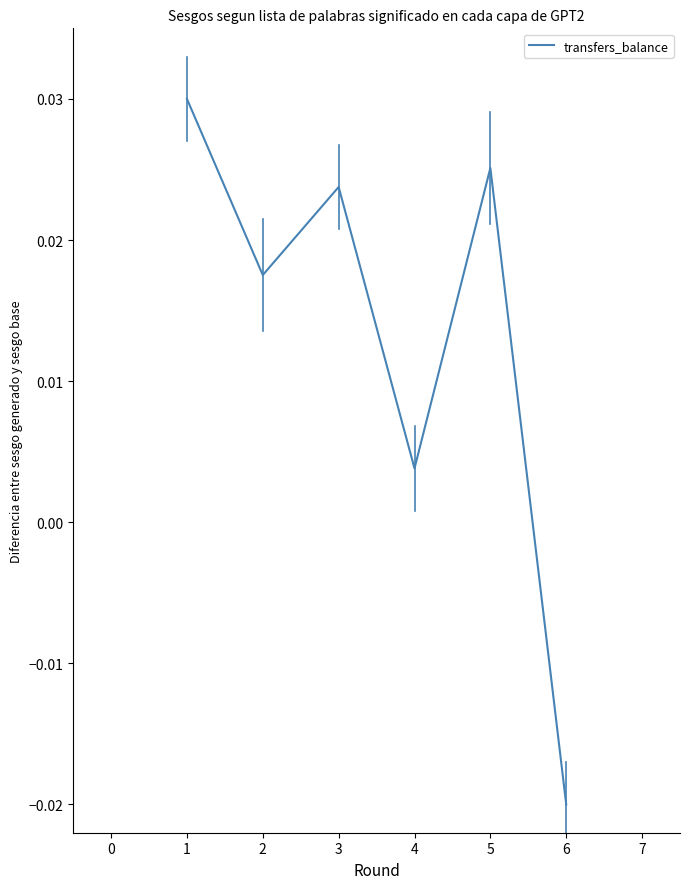

How many categories are shown in the chart?

6